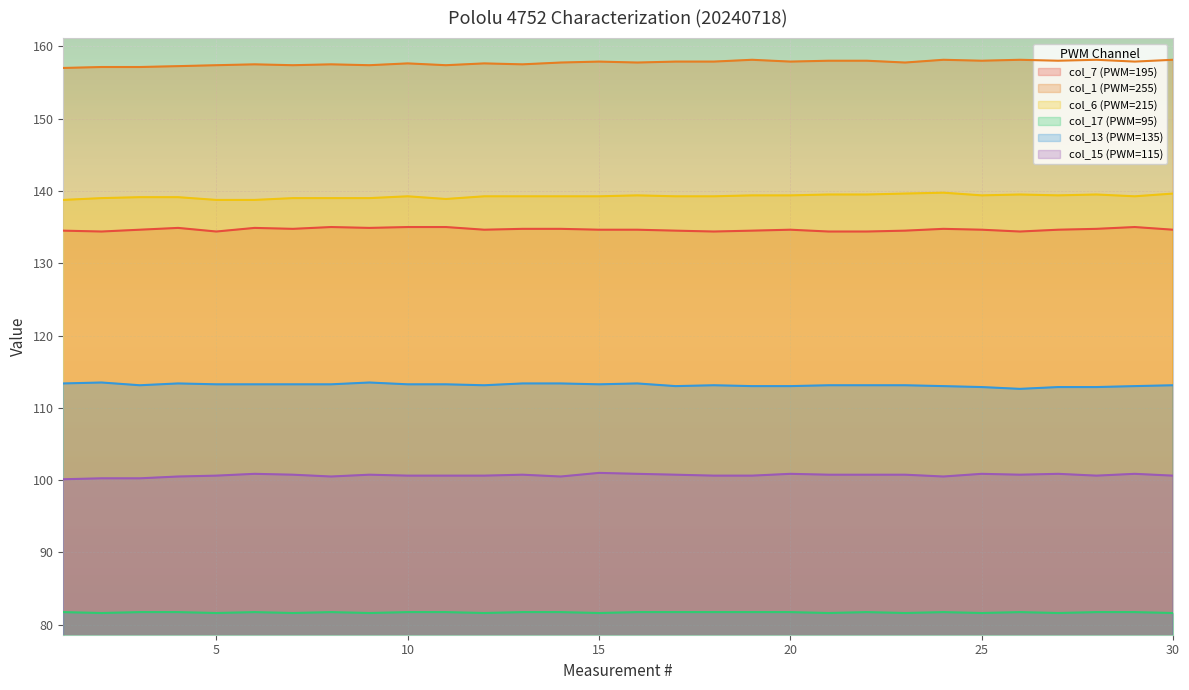

True or false: col_17 (PWM=95) and col_7 (PWM=195) intersect in this chart.

False